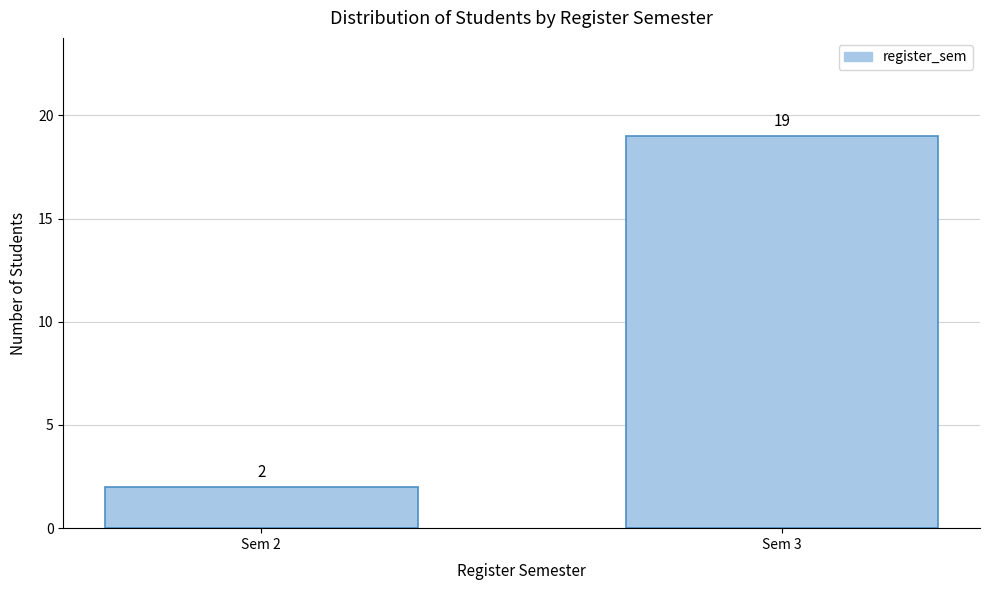

Reading left to right, list all the values displayed in this chart.

2	19